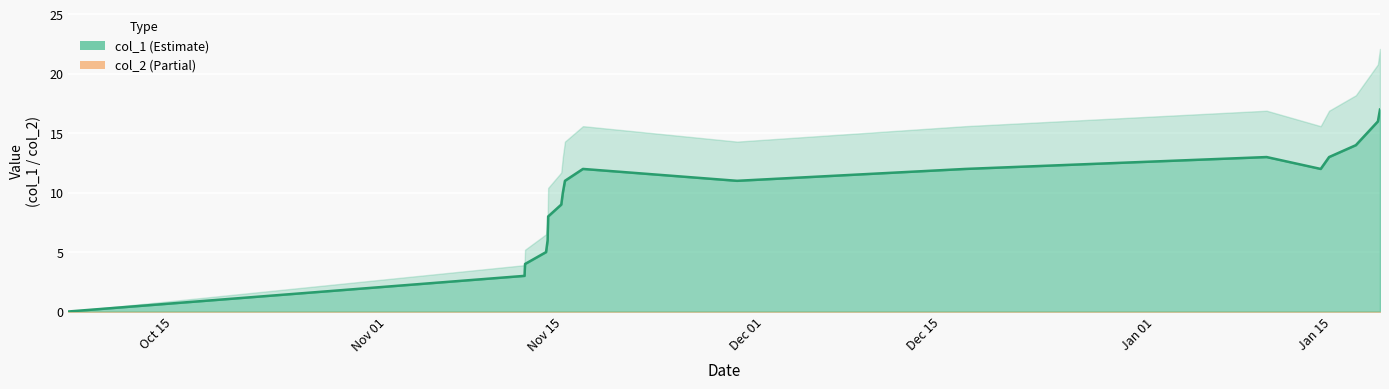

What position from the left is Oct 15?

1